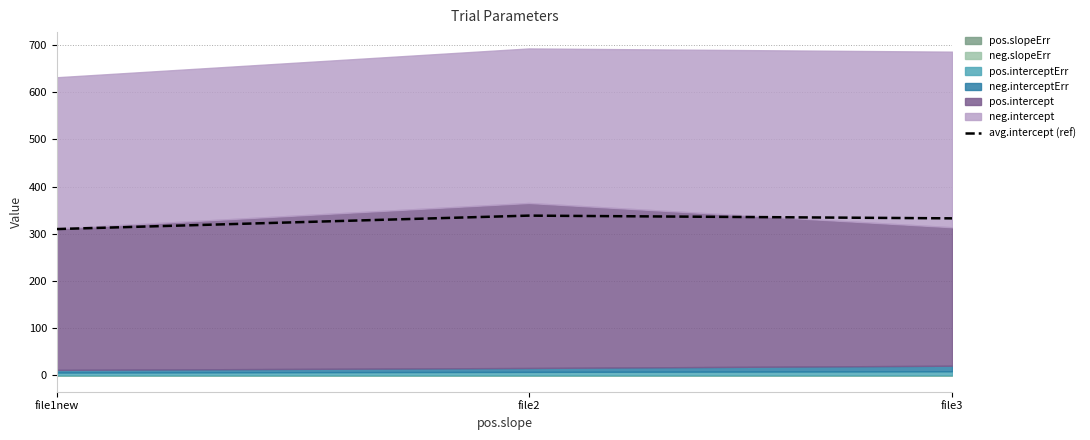

List the labels in order of value, largest first.

file2, file3, file1new